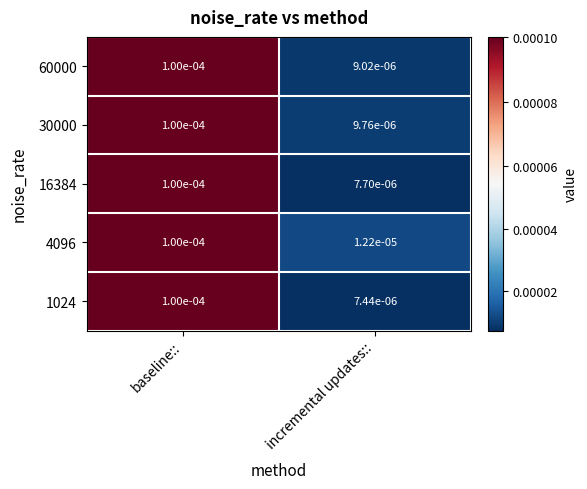

At which category is the sum across all series the highest?

baseline::